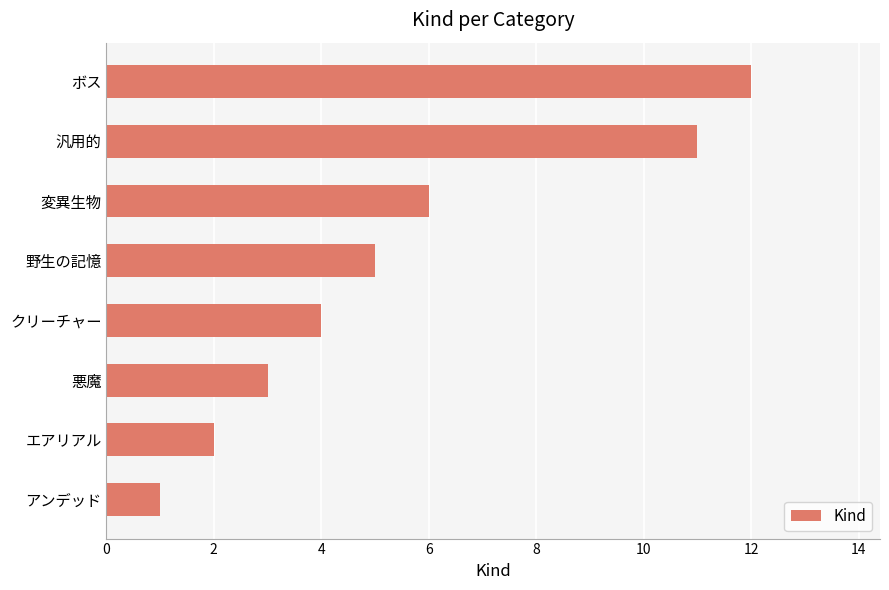

Reading bottom to top, what are all the values shown in this chart?

1	2	3	4	5	6	11	12